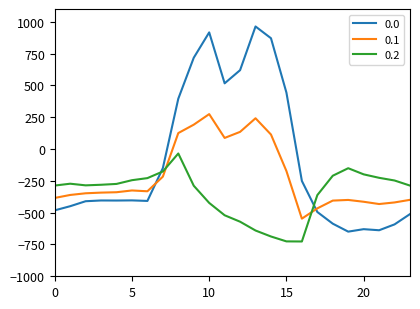

List the series in order of their peak value, lowest first.

0.2, 0.1, 0.0